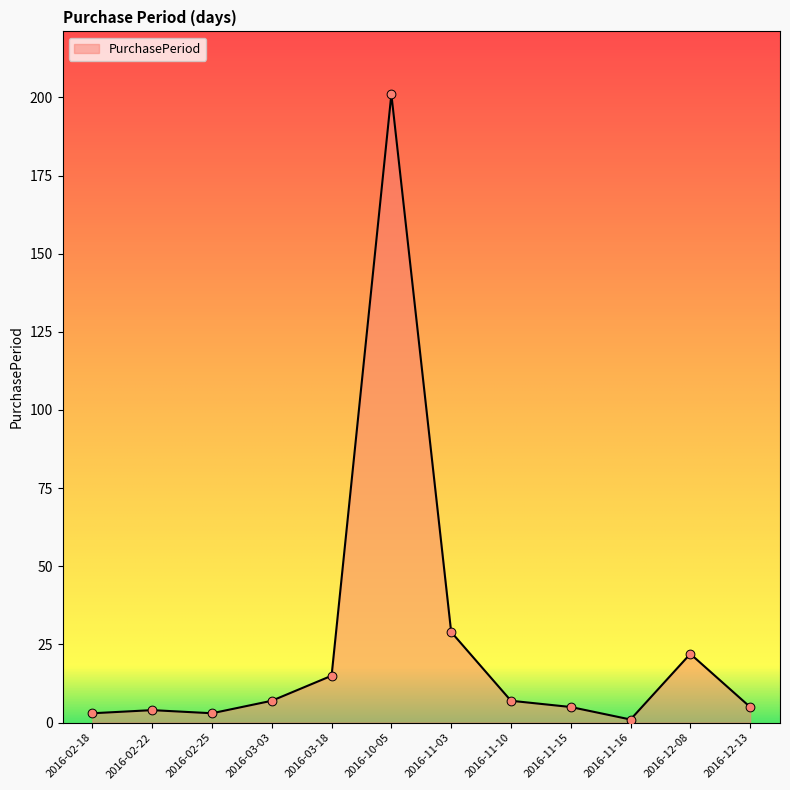

Which has a higher value, 2016-12-08 or 2016-11-16?

2016-12-08